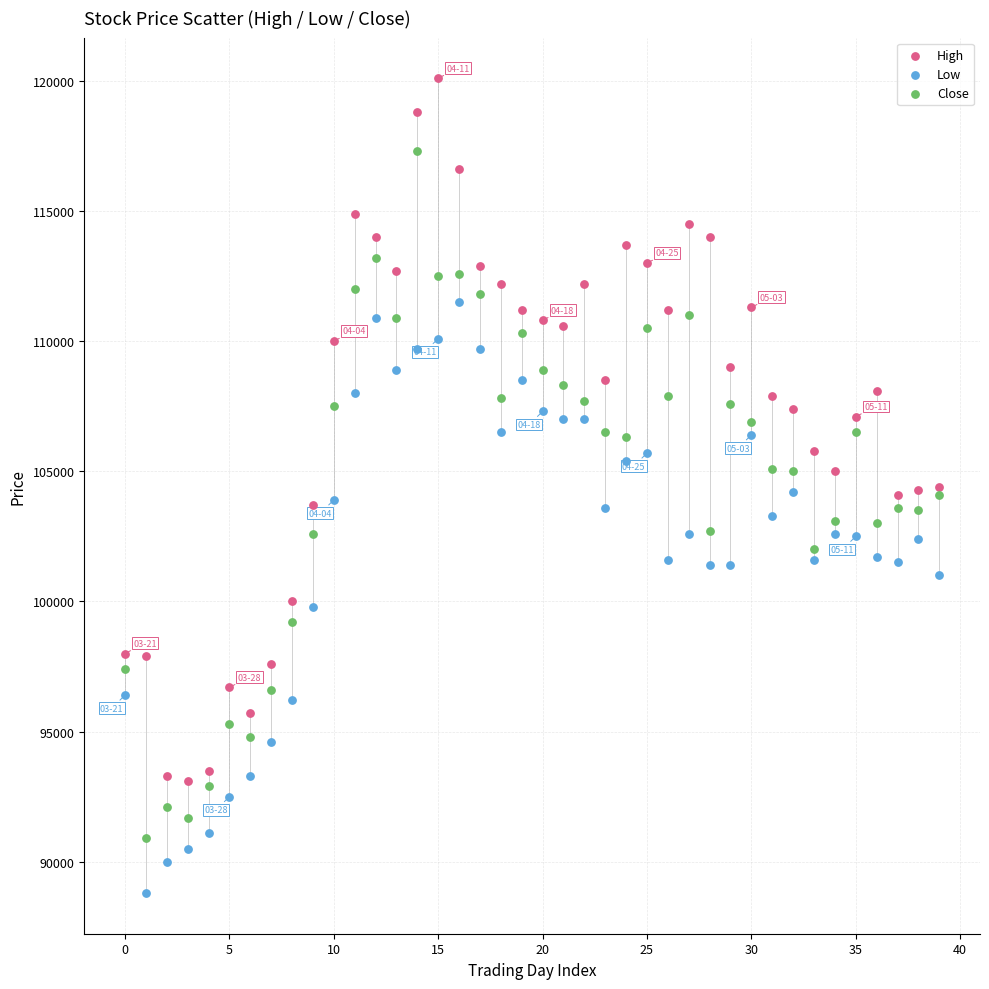

Which series contains the highest Y value?

High